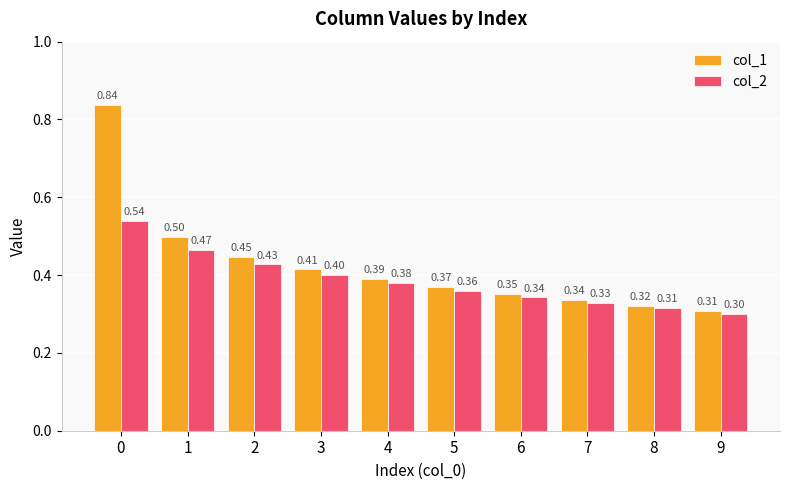

What are all the series names shown in the legend?

col_1, col_2